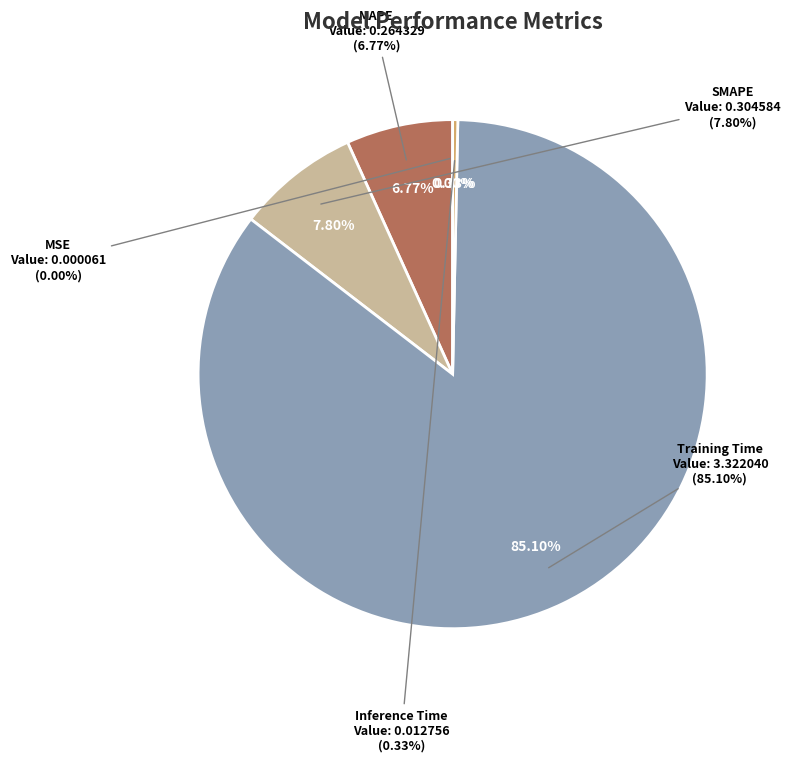

Rank the categories by value from highest to lowest.

Training Time, SMAPE, MAPE, Inference Time, MSE